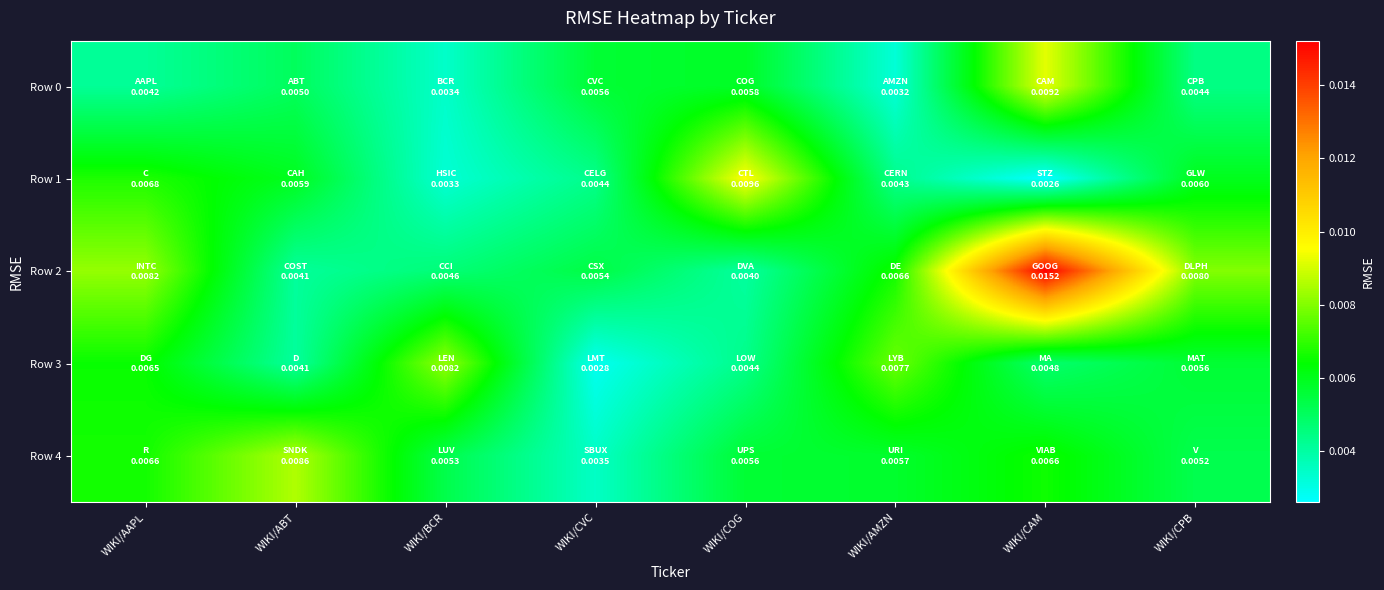

List the series in order of their peak value, lowest first.

Row 3, Row 4, Row 0, Row 1, Row 2